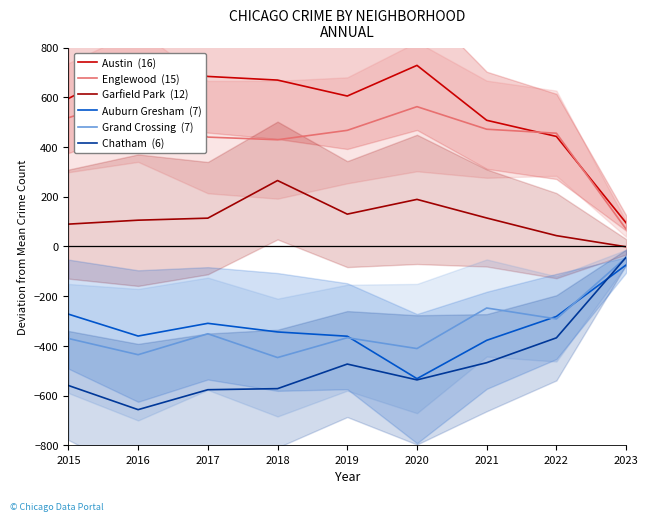

What is the value of the Grand Crossing  (7) point at the 1st from the left?

-370.3